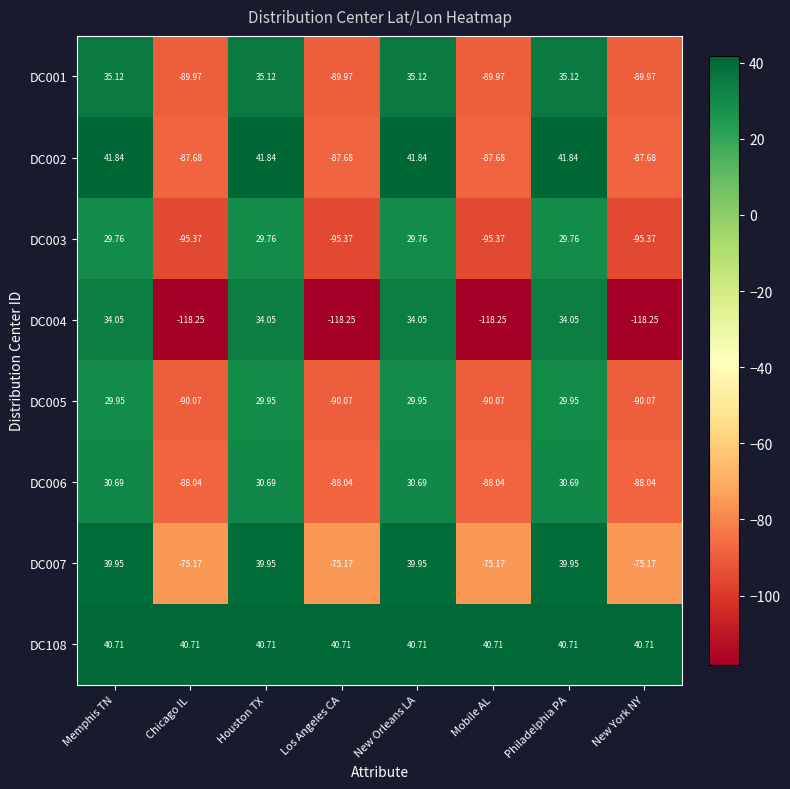

Is the value of DC004 at Chicago IL greater than the value of DC002 at New York NY?

No